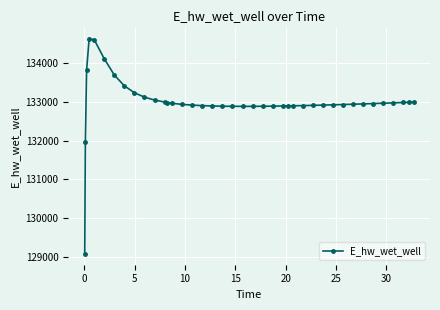

What is the greatest value displayed?

134628.0